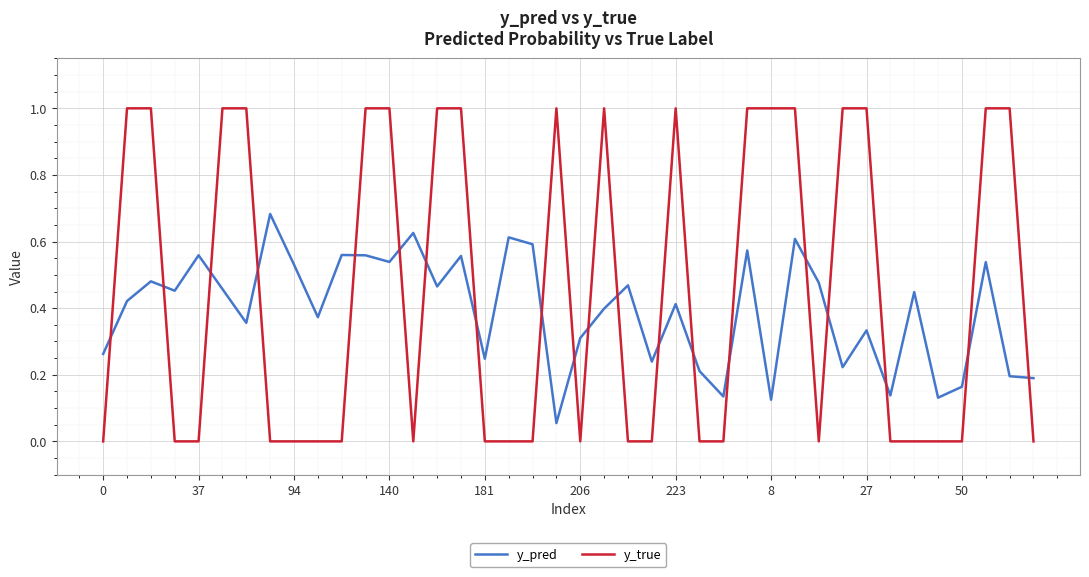

What is the maximum value shown in the chart?

1.0